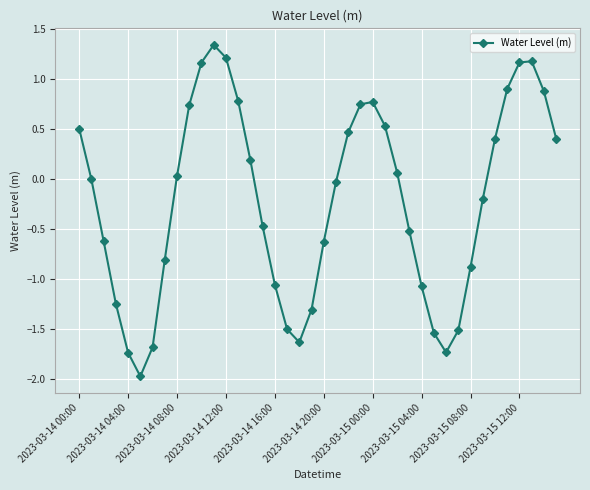

What is the smallest value displayed?

-2.0